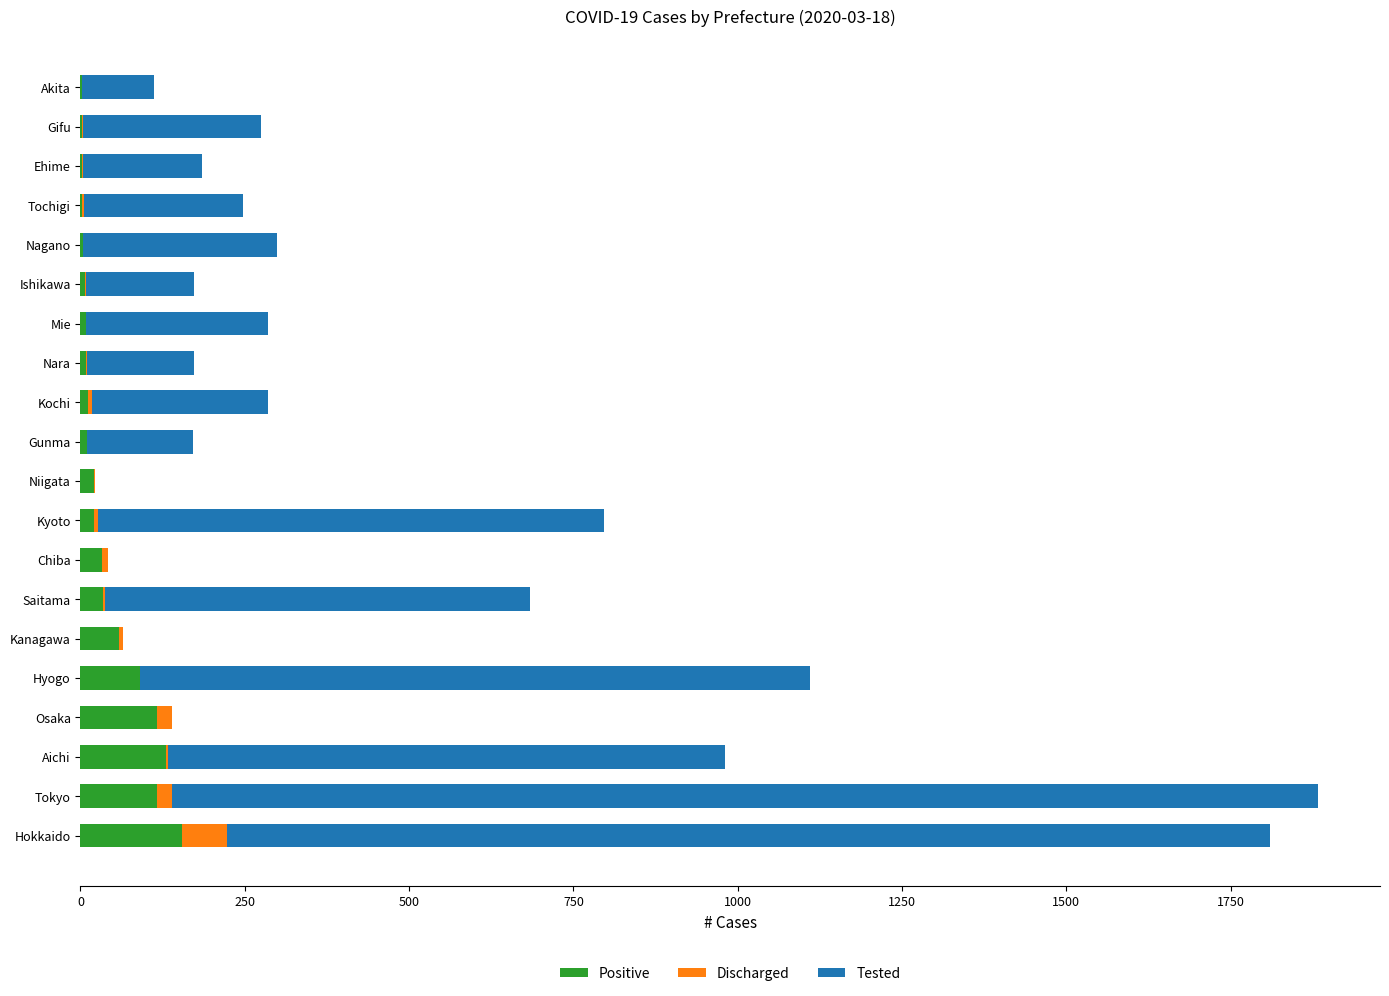

What is the maximum value for Positive?

154